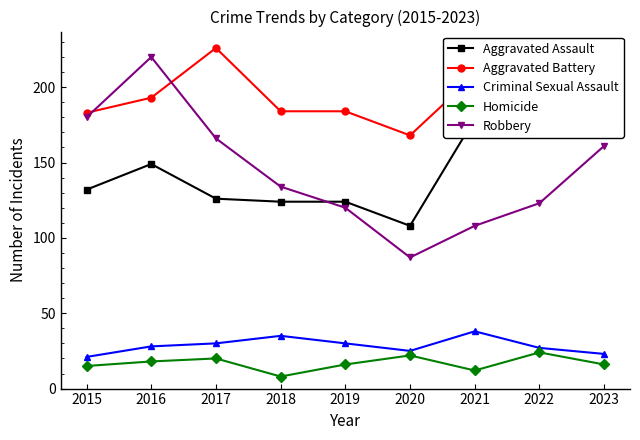

What is the smallest value displayed?

8